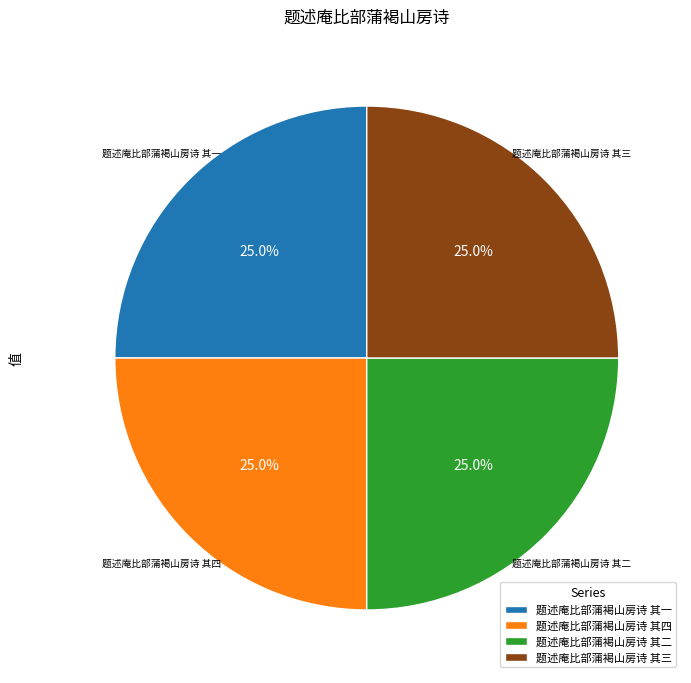

Approximately how many times larger is the value at 题述庵比部蒲褐山房诗 其一 compared to 题述庵比部蒲褐山房诗 其三?

1.0